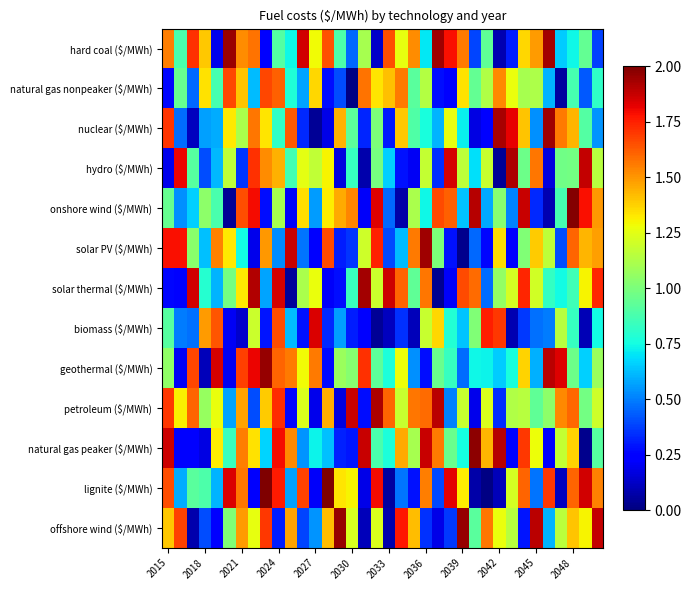

At which category is the sum across all series the highest?

2024